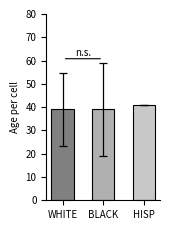

What is the sum of the values at BLACK and WHITE?

78